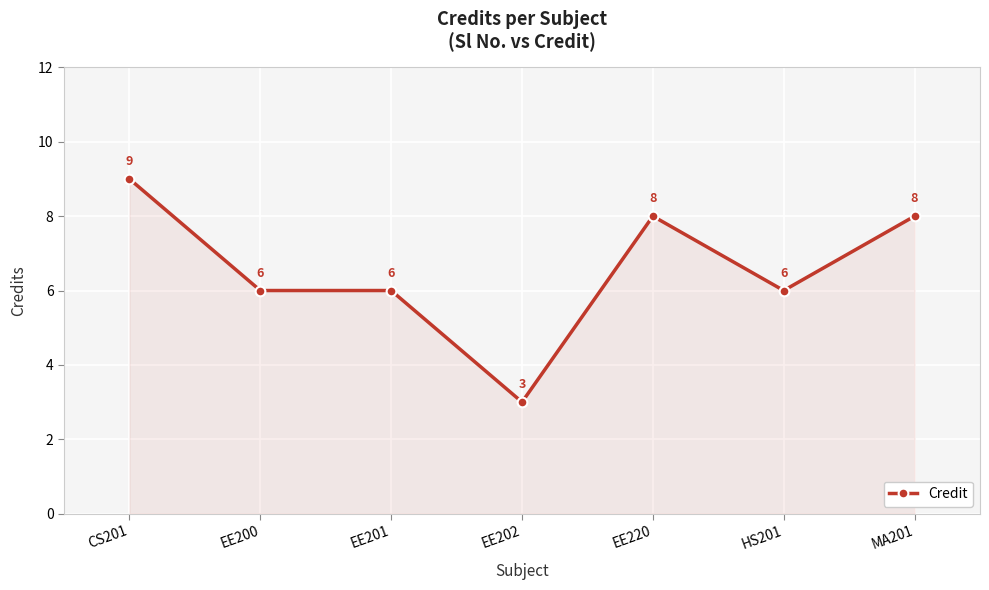

True or false: the data has more than 0 interior local peaks.

True